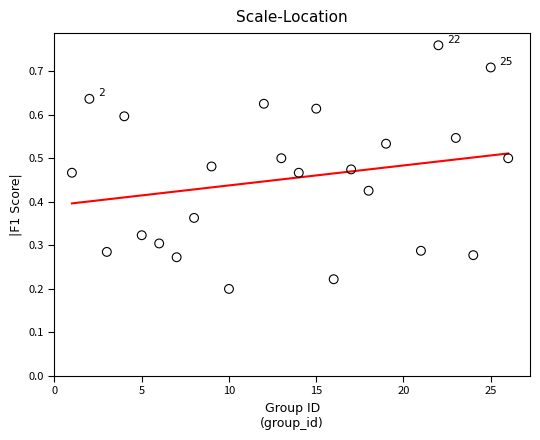

What is the range of X values (max minus min)?

25.0